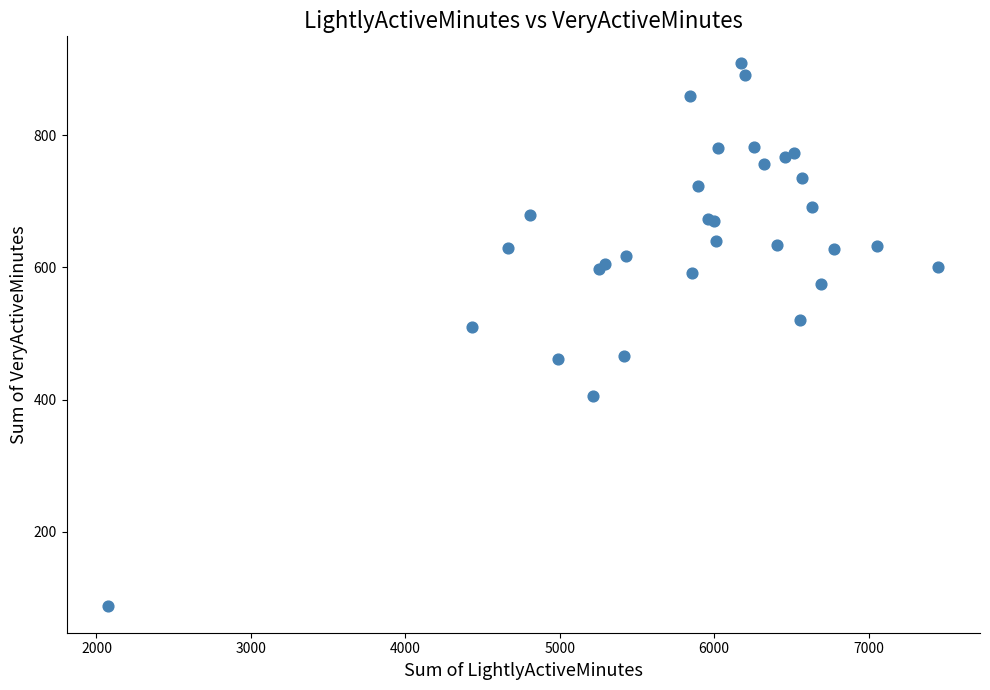

What Y value in the scatter plot is closest to 498?

510